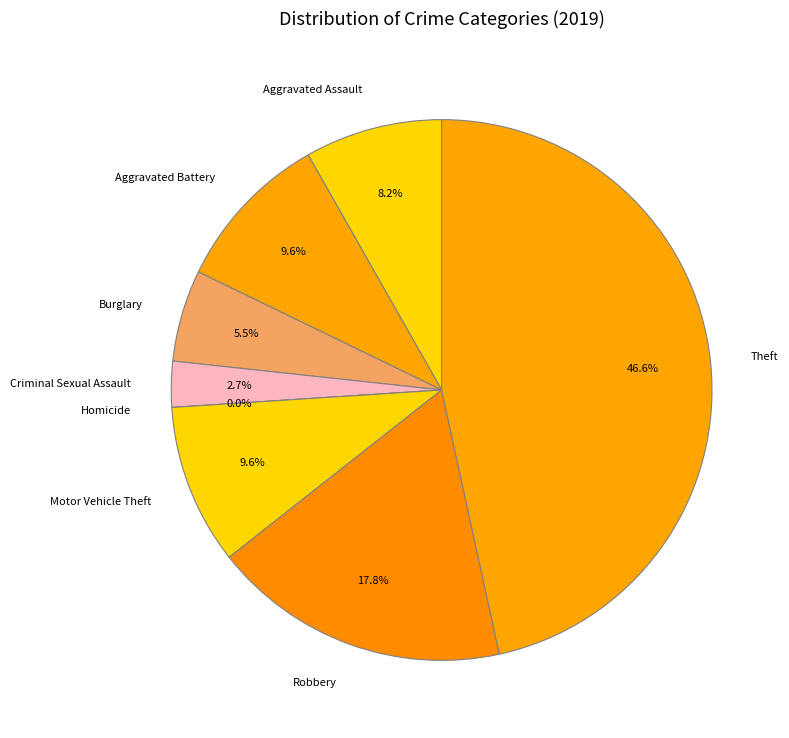

Which category has the biggest portion of the pie?

Theft